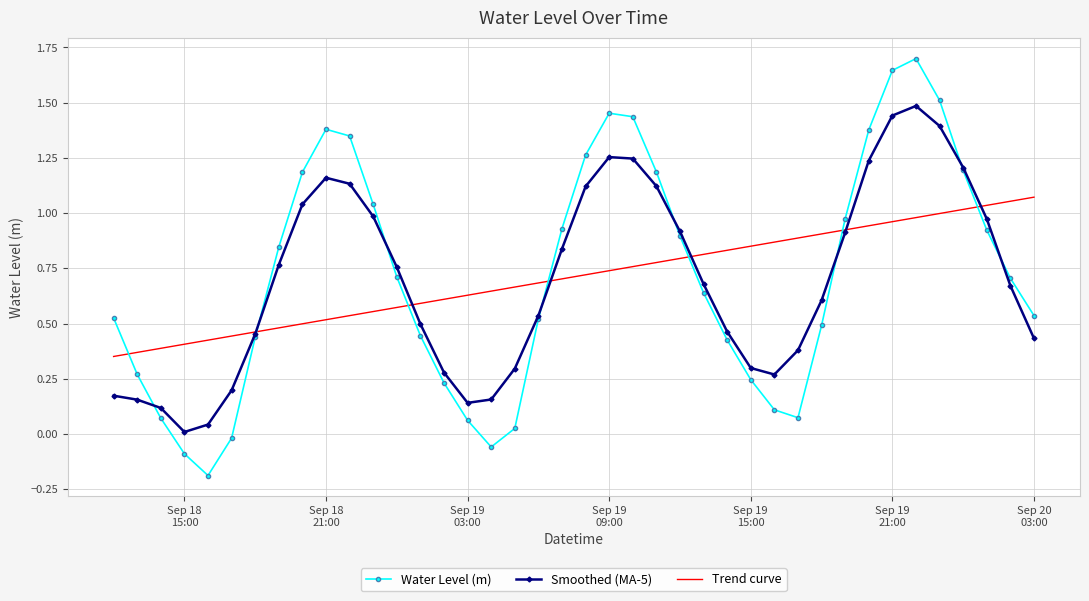

Which series has the widest spread of values?

Water Level (m)